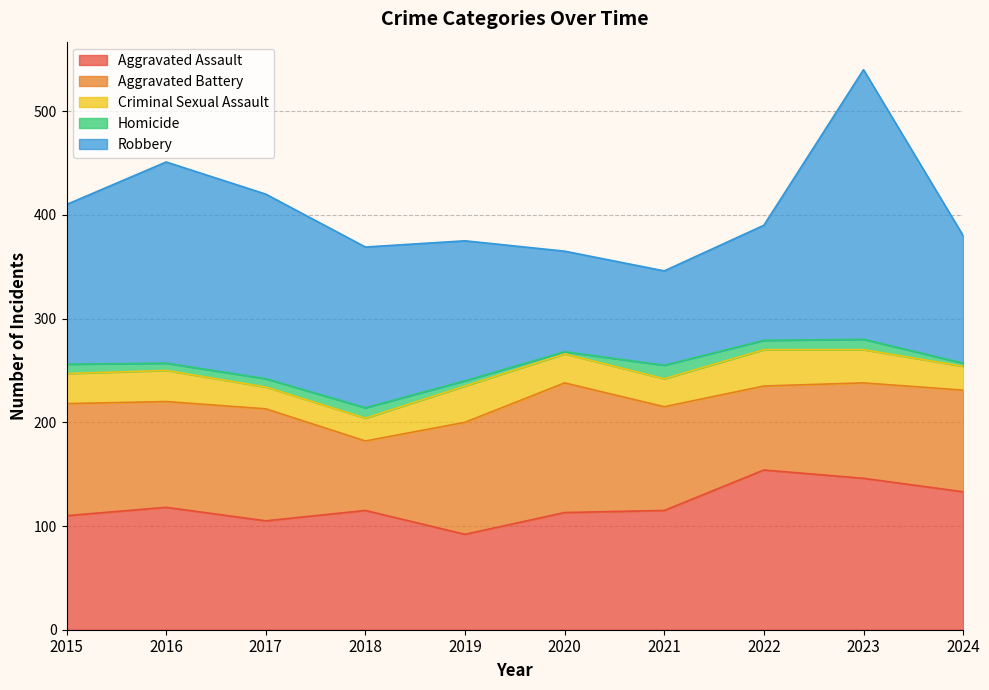

What is the difference between the Robbery values at 2019 and 2016?

59